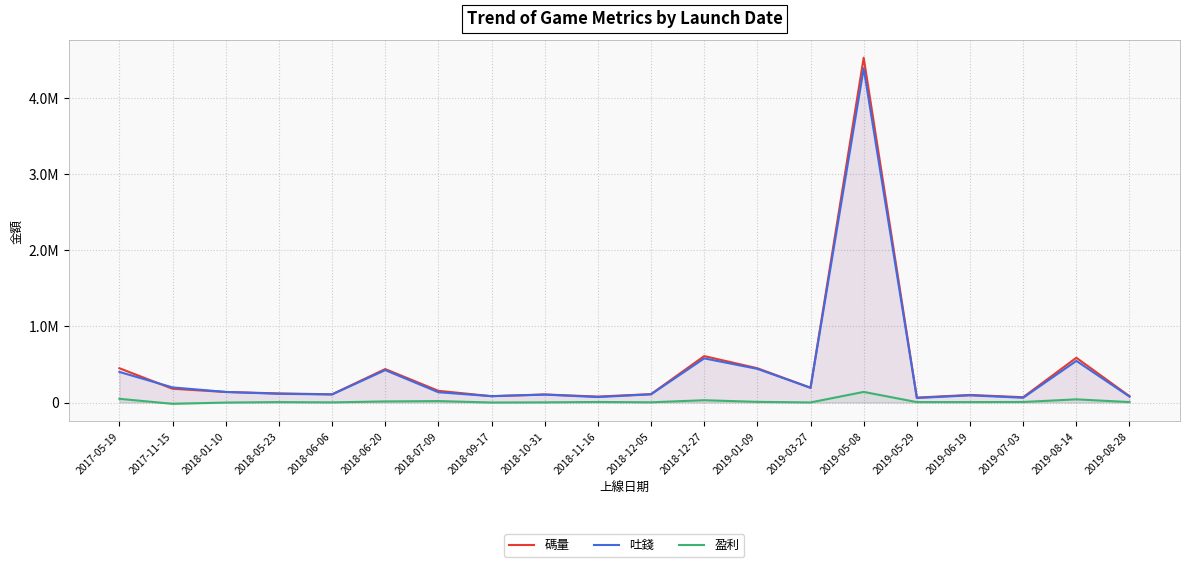

In 盈利, how many points are lower than both neighbors (excluding endpoints)?

6